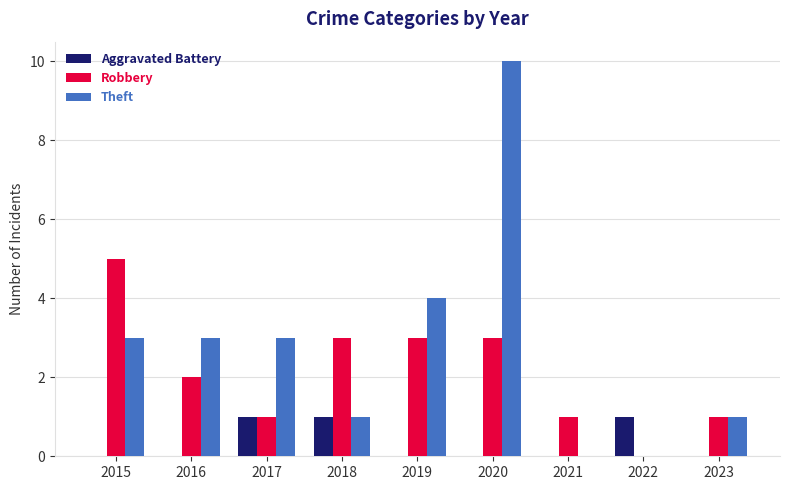

What is the total value across all series at 2015?

8